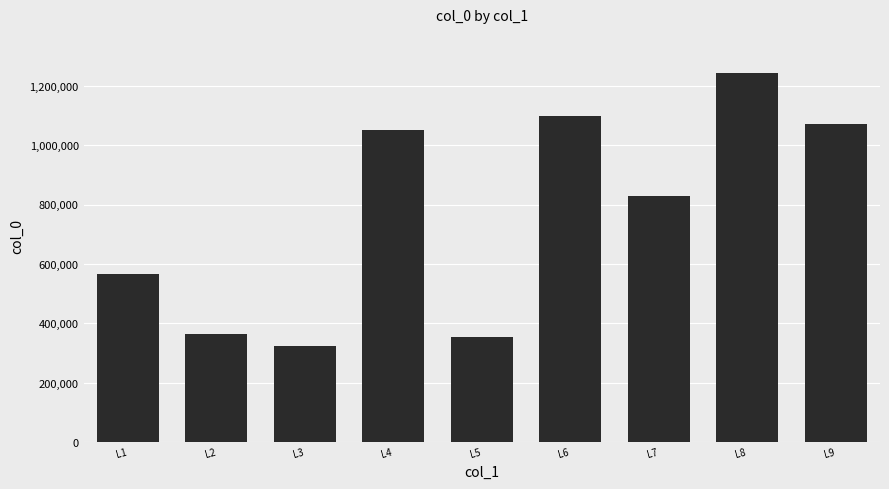

Approximately how many times larger is the value at L2 compared to L5?

1.0